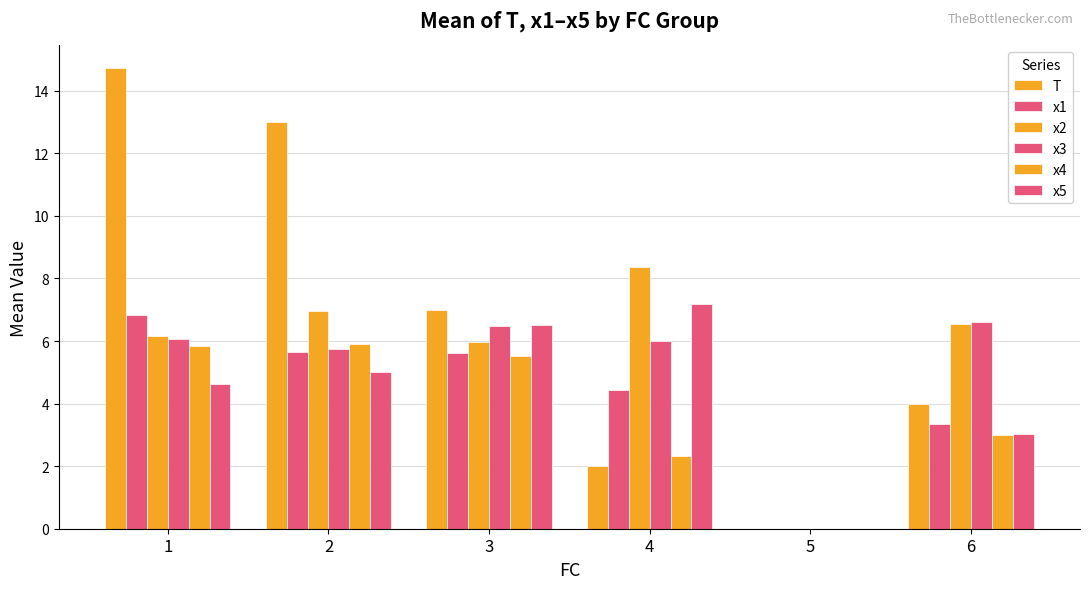

What is the difference between the maximum and minimum values in the x4 series?

5.9